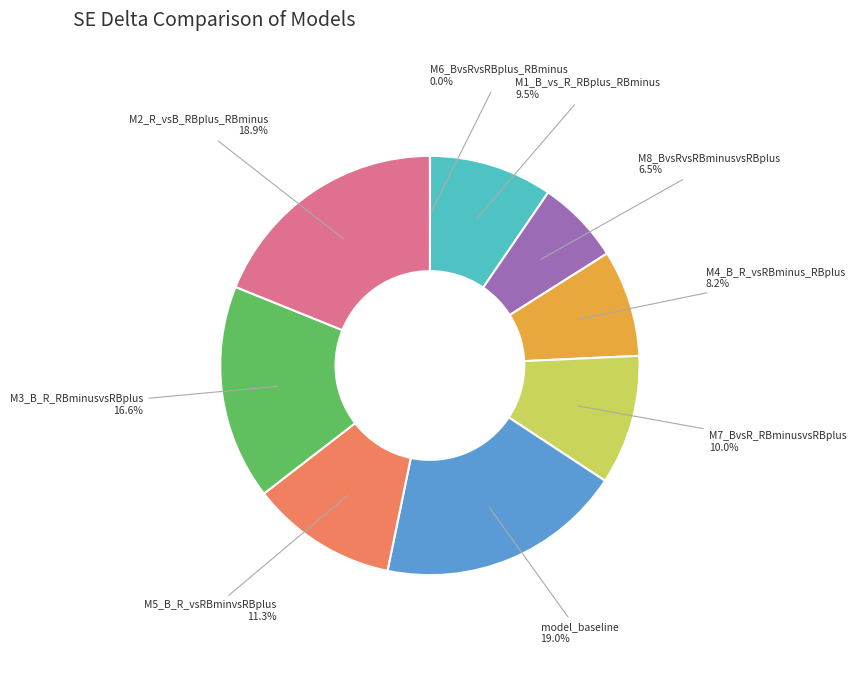

Is there any slice that represents more than half of the pie?

No